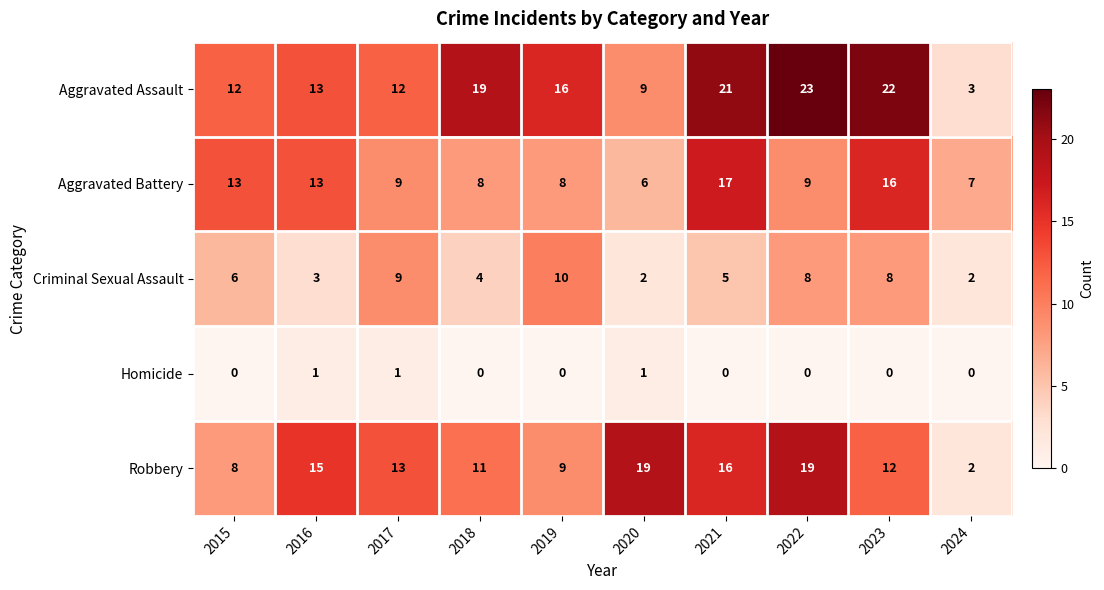

What is the difference between the highest and lowest values at 2021?

21